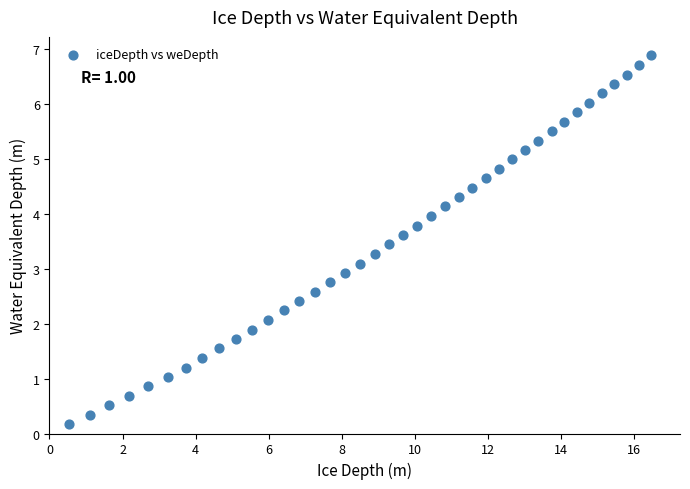

What is the range of Y values (max minus min)?

6.7